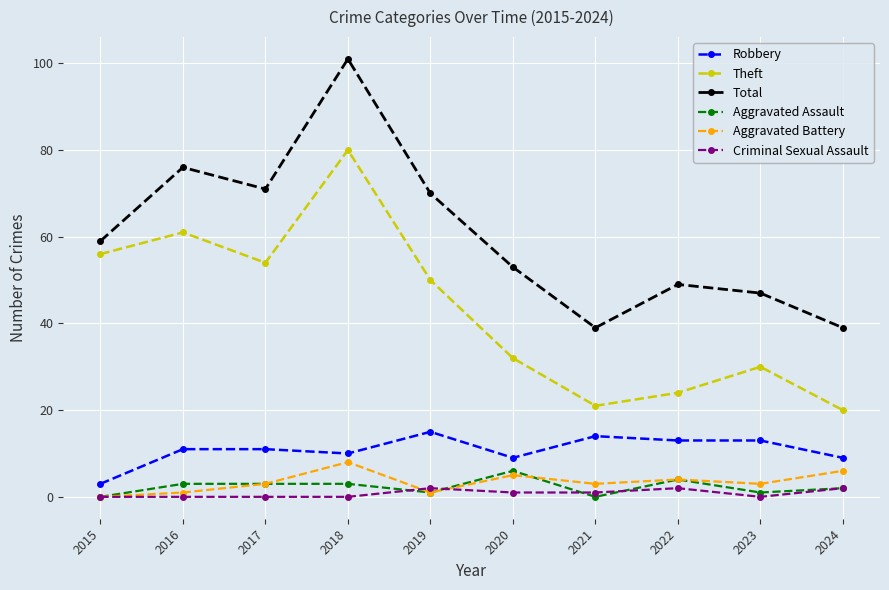

Between 2016 and 2019, which series saw the biggest shift?

Theft